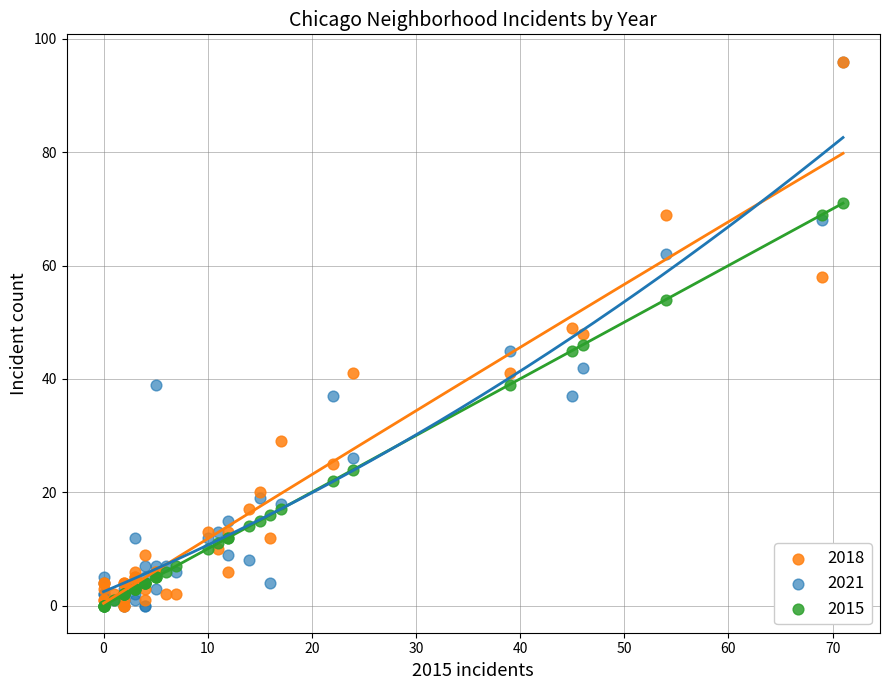

What are all the series names shown in the legend?

2018, 2021, 2015